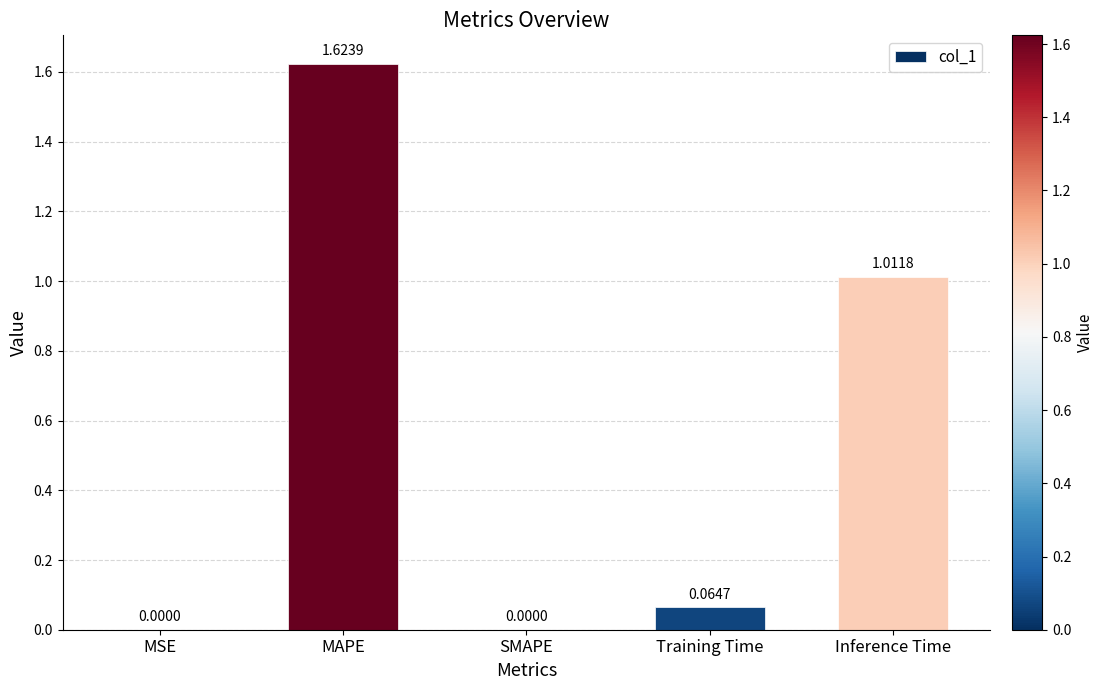

What is the sum of the values at MAPE and Inference Time?

2.6